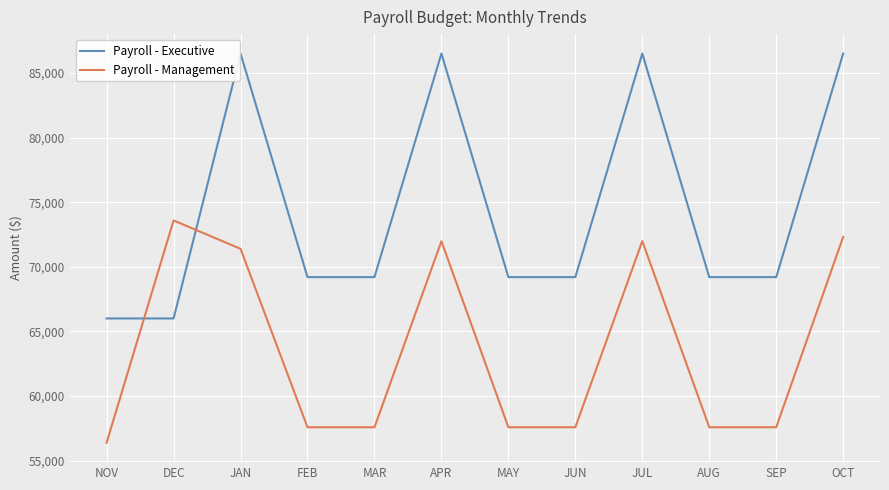

What is the difference between the maximum and minimum values in the Payroll - Management series?

17200